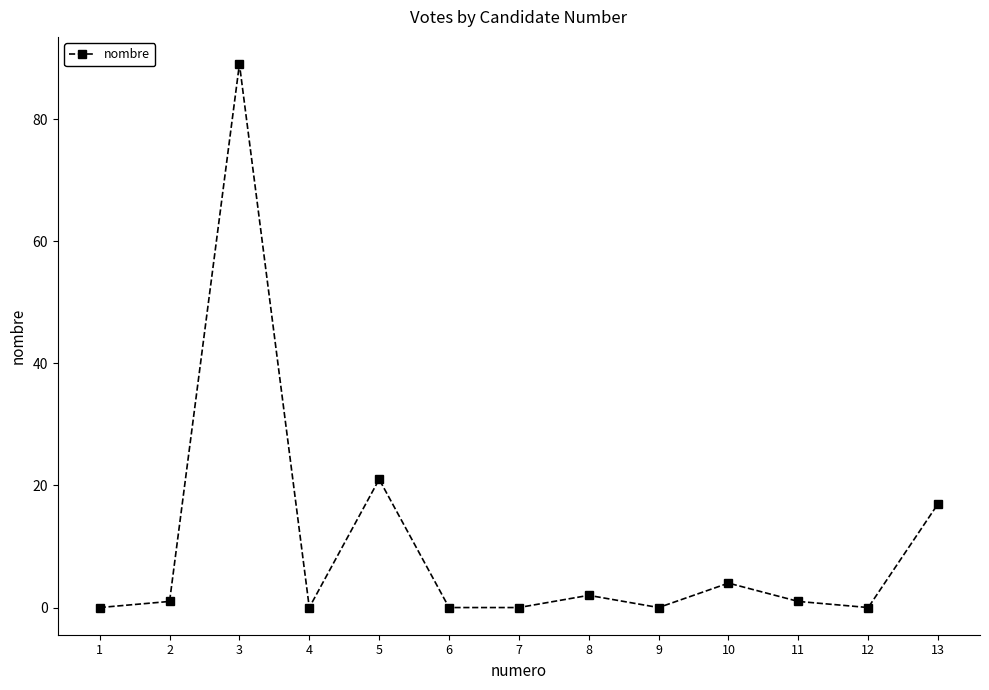

What is the sum of all values?

135